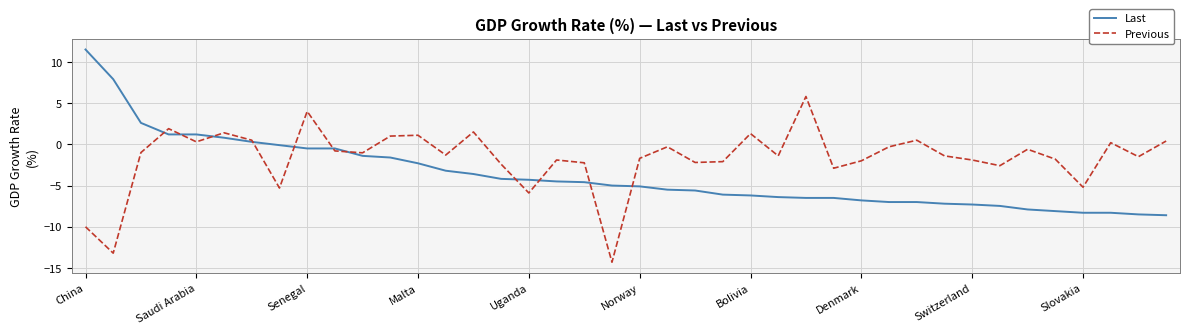

How many interior local peaks does the Previous series have?

12